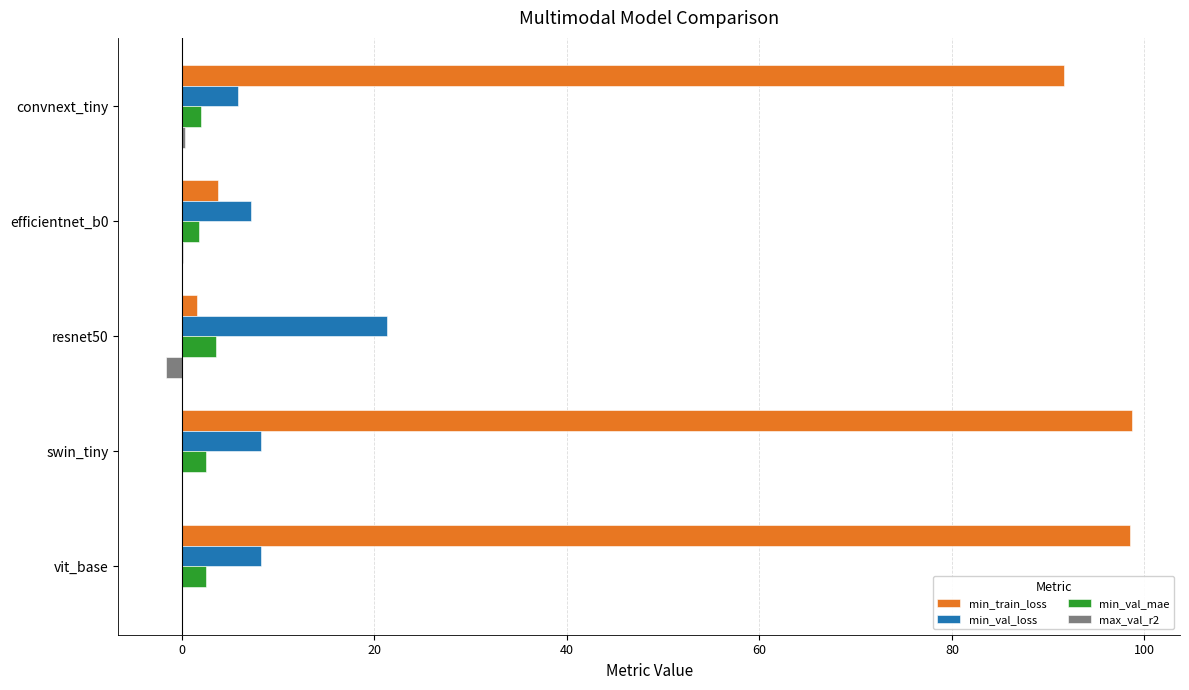

What is the sum of all max_val_r2 values?

-1.2